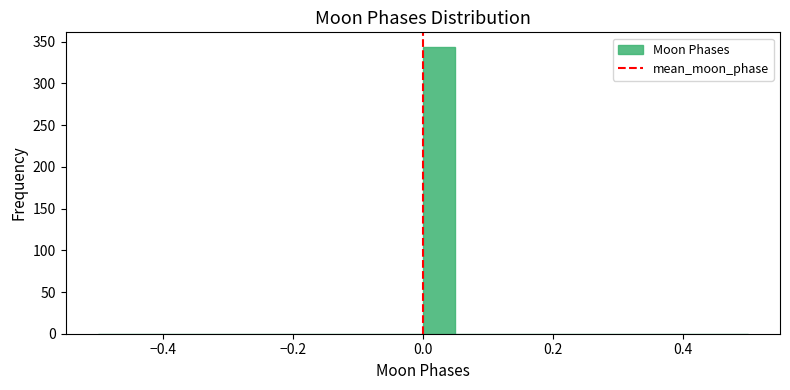

Around what value on the x-axis is the tallest bar? Give the approximate position of its centre, as read against the axis.

0.02